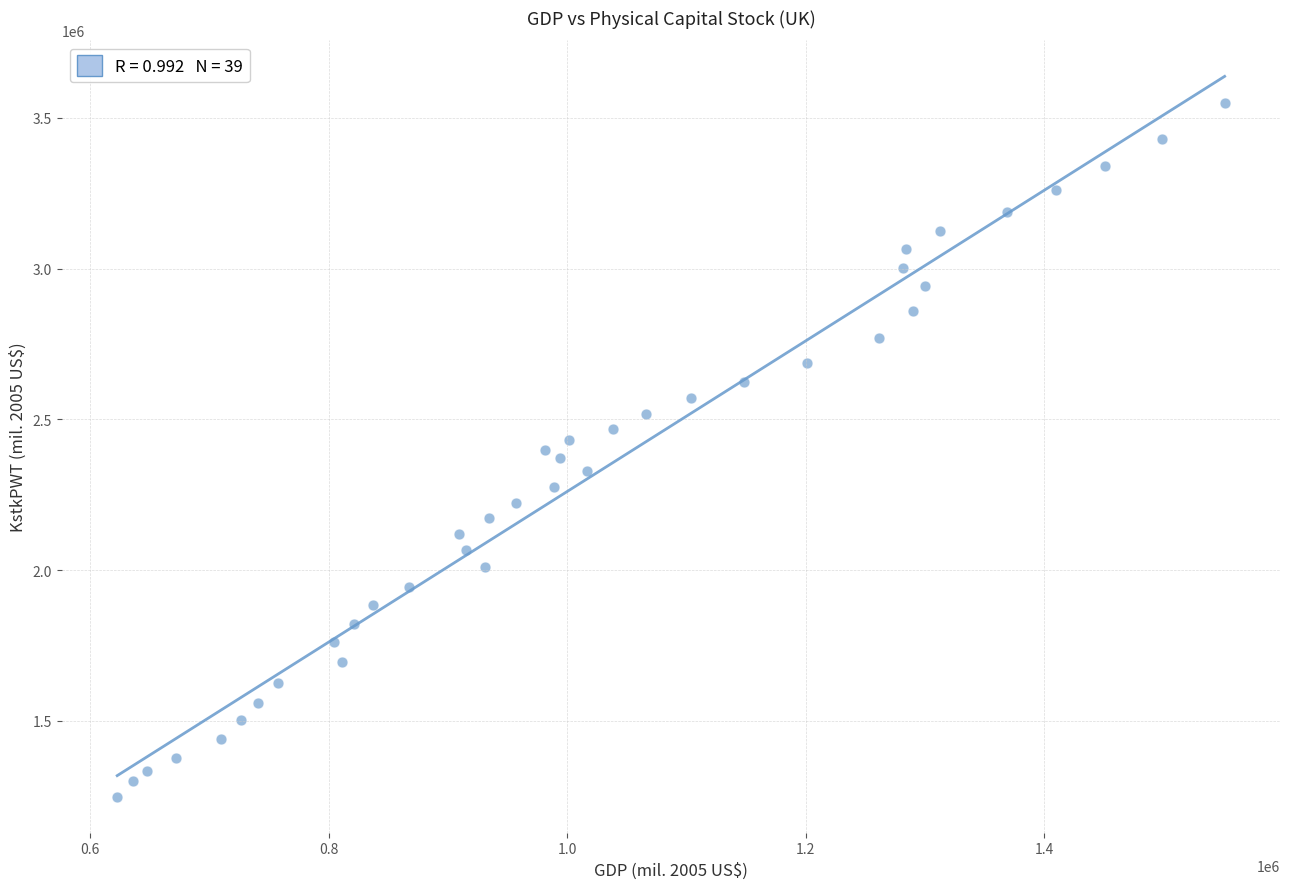

What is the range of Y values (max minus min)?

2299087.6